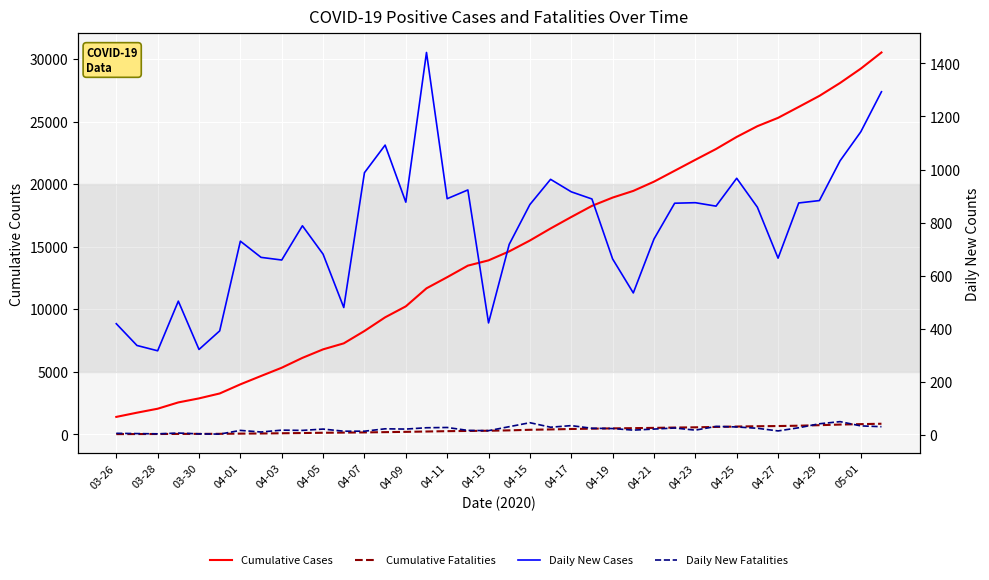

Which has a higher value, 04-25 or 04-23?

04-25